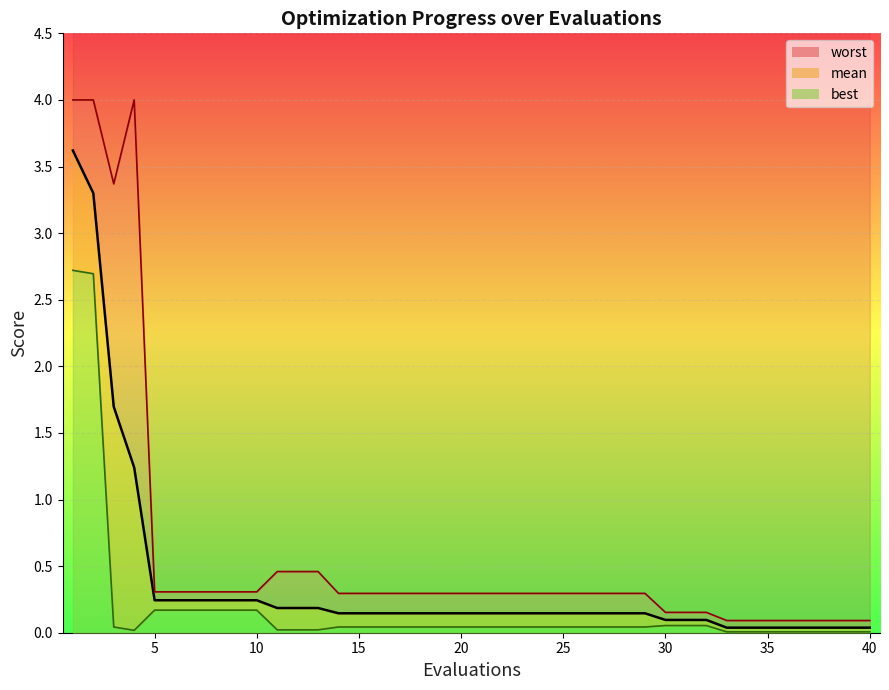

What is the value of the mean point at the 32nd from the left?

0.1